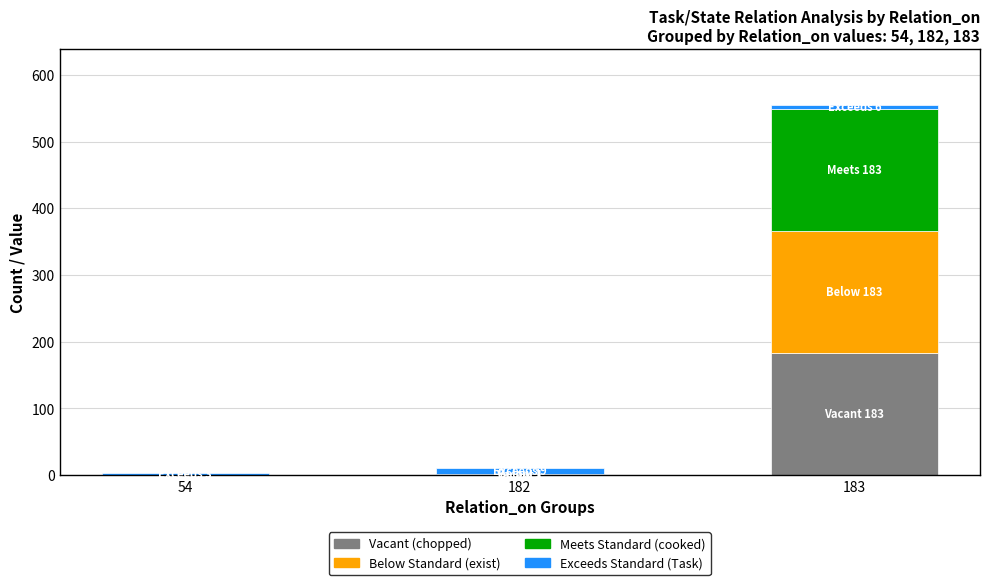

At which category is the sum across all series the highest?

183